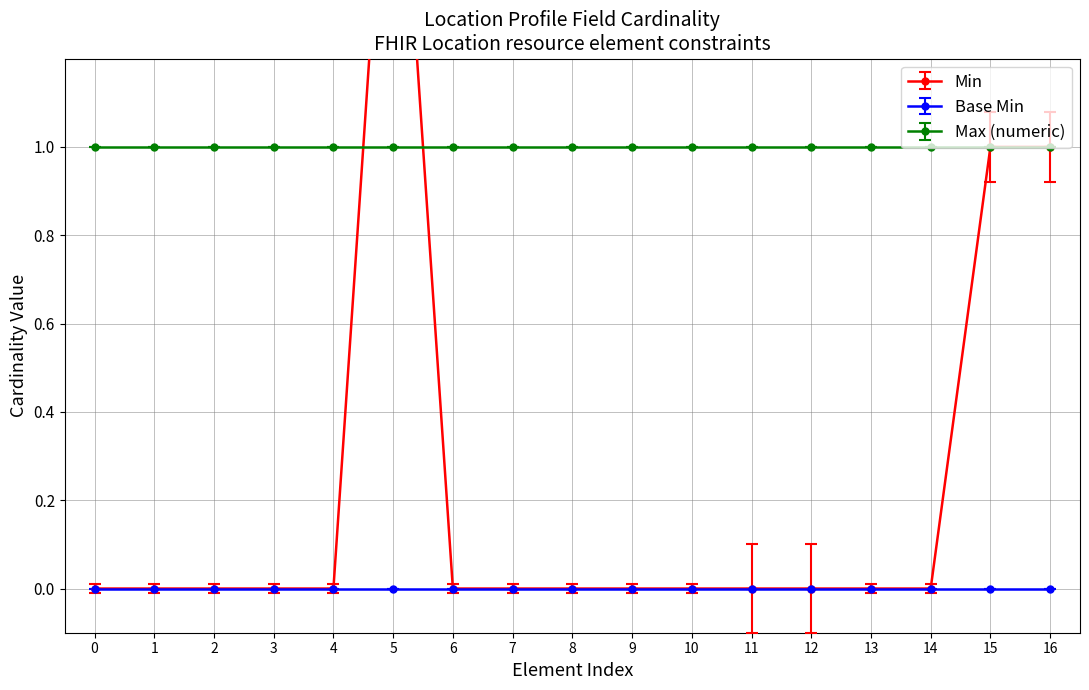

True or false: Max (numeric) has more than 0 points higher than both neighbors.

False